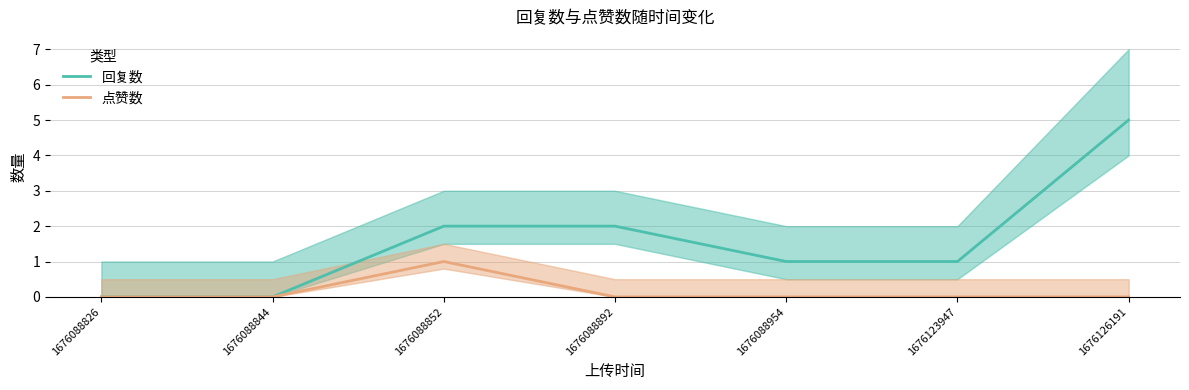

True or false: 点赞数 and 回复数 cross at least once.

False